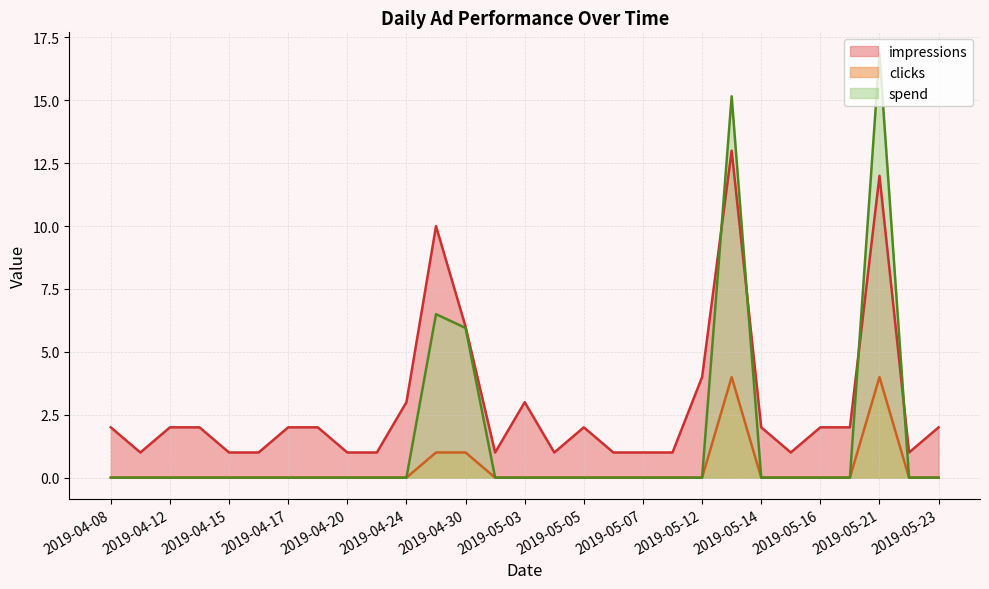

How many lines are shown in the chart?

3